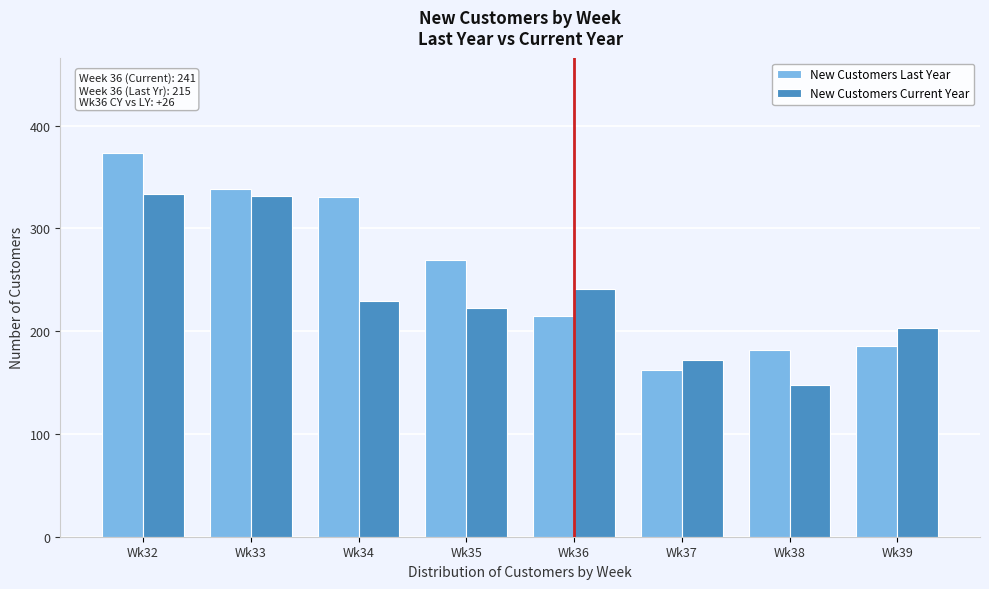

Reading right to left, transcribe all the data shown in this chart.

New Customers Last Year: Wk39=186	Wk38=182	Wk37=162	Wk36=215	Wk35=269	Wk34=331	Wk33=338	Wk32=373
New Customers Current Year: Wk39=203	Wk38=148	Wk37=172	Wk36=241	Wk35=223	Wk34=229	Wk33=332	Wk32=334